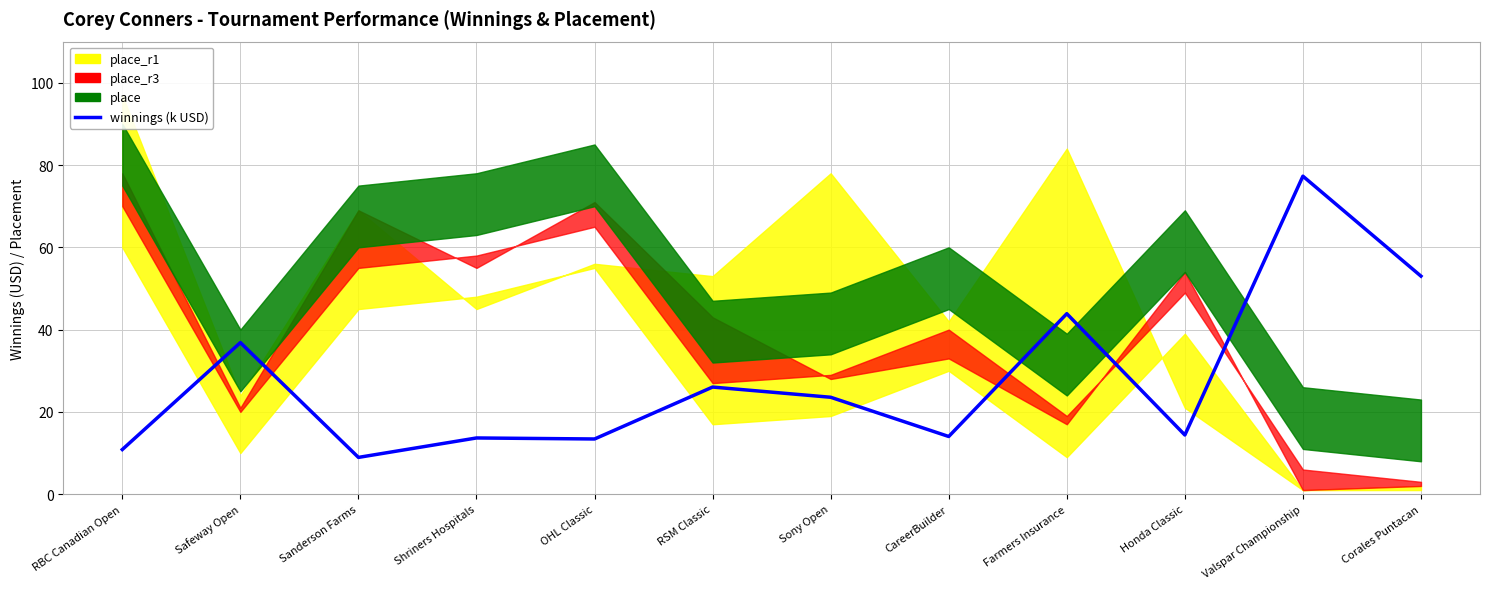

Reading left to right, list all the values displayed in this chart.

RBC Canadian Open=10.9	Safeway Open=36.8	Sanderson Farms=8.9	Shriners Hospitals=13.7	OHL Classic=13.4	RSM Classic=26.0	Sony Open=23.6	CareerBuilder=14.0	Farmers Insurance=43.9	Honda Classic=14.4	Valspar Championship=77.3	Corales Puntacan=53.0